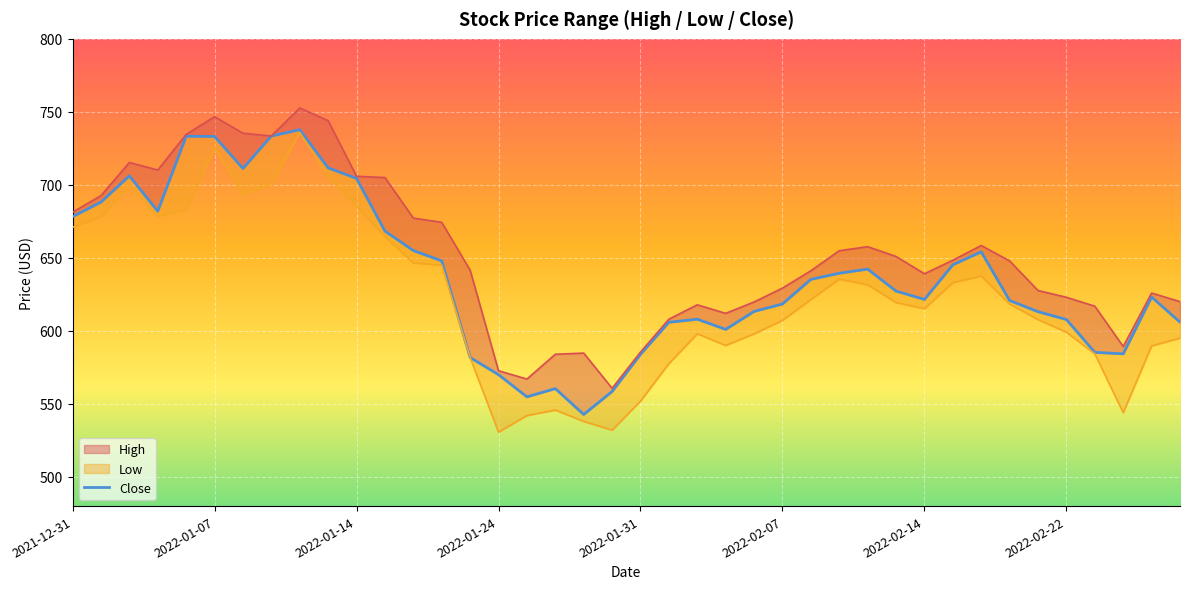

What is the value of the Close point at the 30th from the left?

627.2